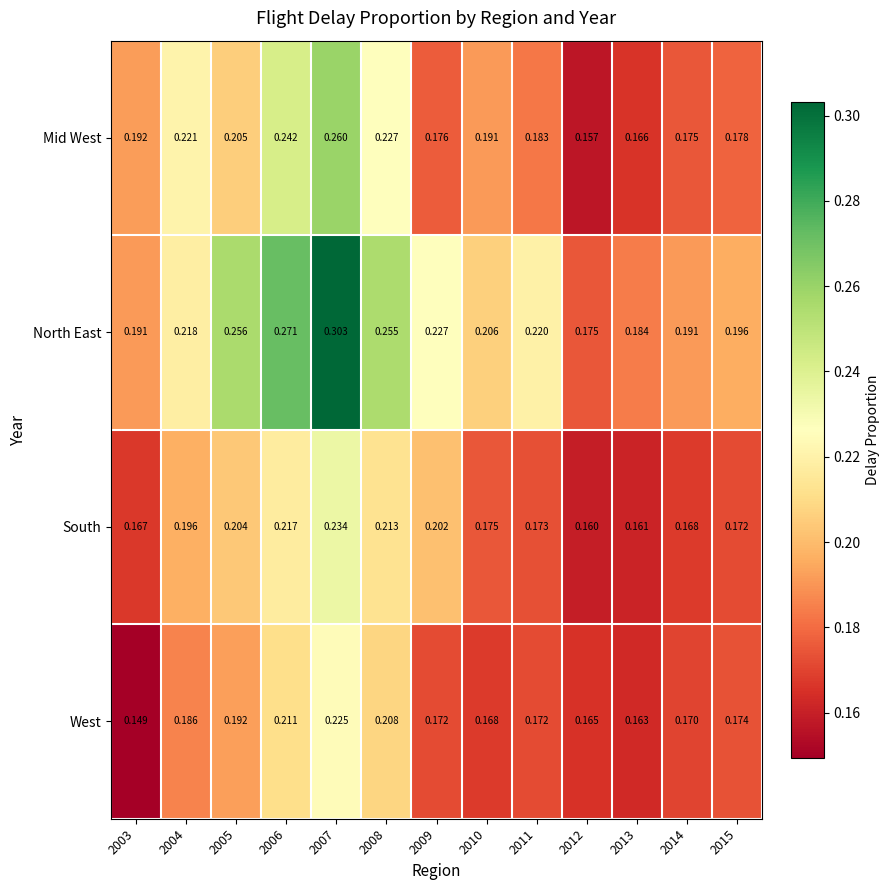

Which series changed the most between 2006 and 2008?

North East